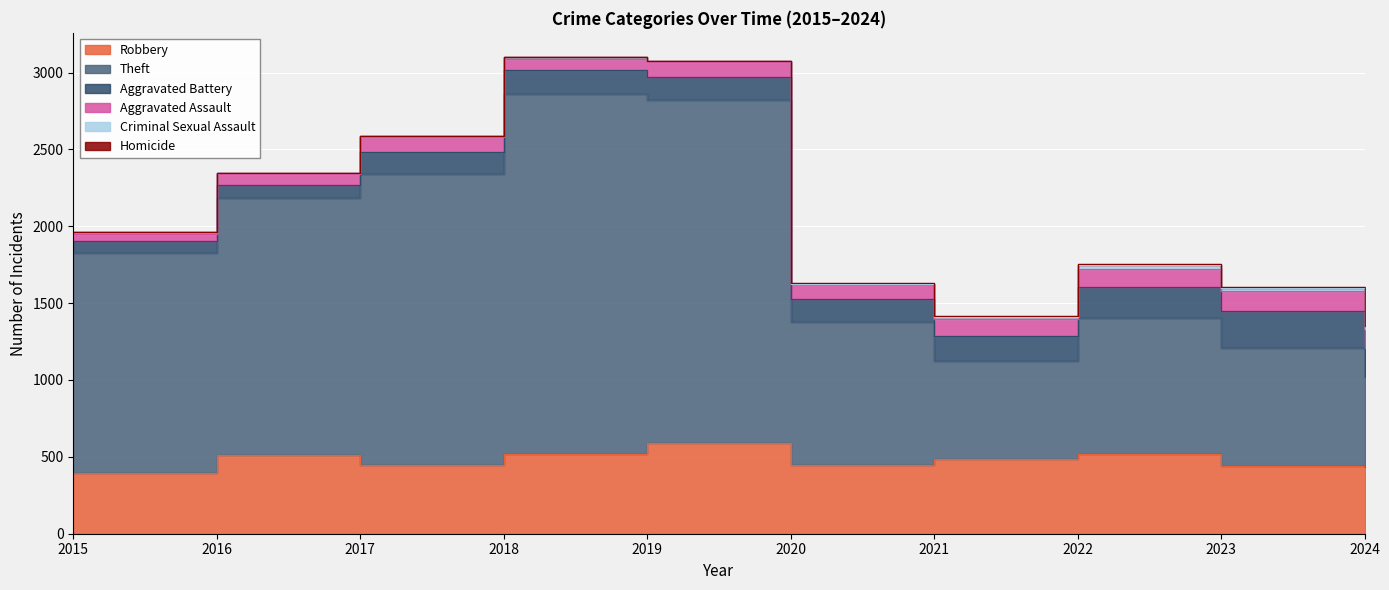

Does the chart display data point markers on the line(s)?

No